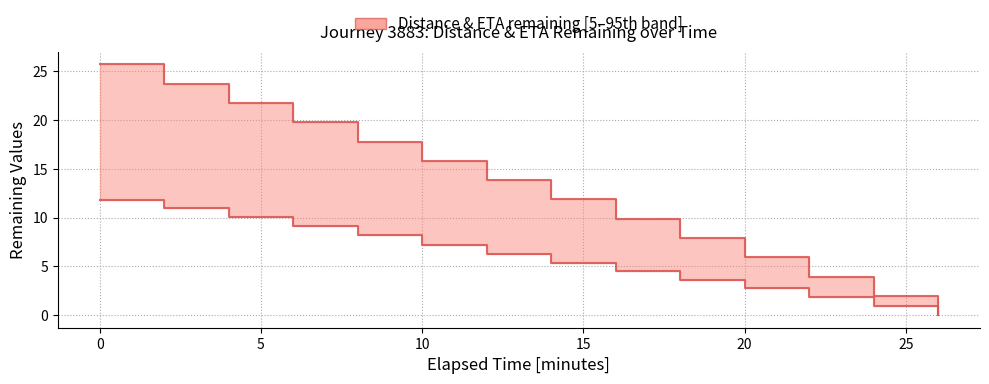

Reading right to left, transcribe all the data shown in this chart.

eta_remaining_minutes: 0.0	2.0	4.0	5.9	7.9	9.9	11.9	13.8	15.8	17.8	19.8	21.8	23.7	25.7
distance_remaining_km: 0.0	1.0	1.9	2.8	3.6	4.5	5.4	6.3	7.2	8.2	9.1	10.1	10.9	11.8